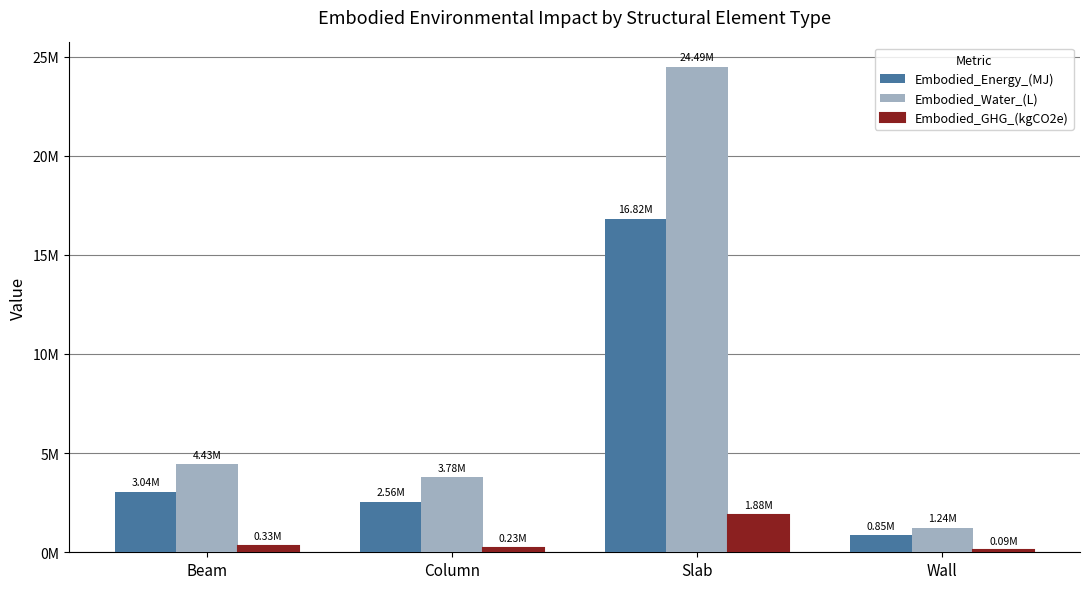

What are all the series names shown in the legend?

Embodied_Energy_(MJ), Embodied_Water_(L), Embodied_GHG_(kgCO2e)